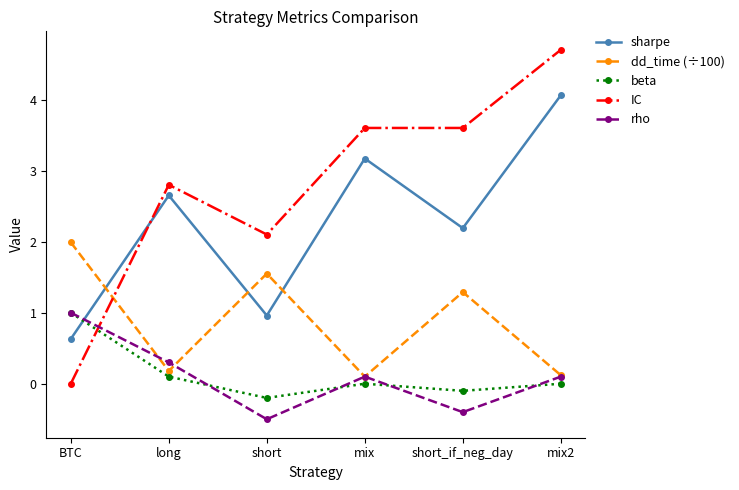

True or false: IC and sharpe cross at least once.

True